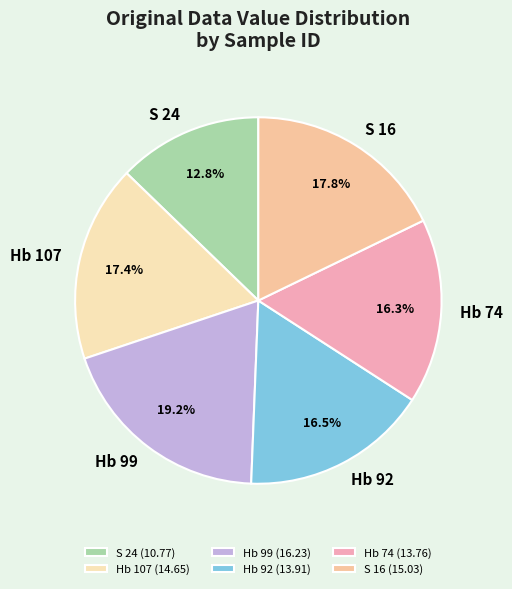

What is the smallest slice in the pie chart?

S 24